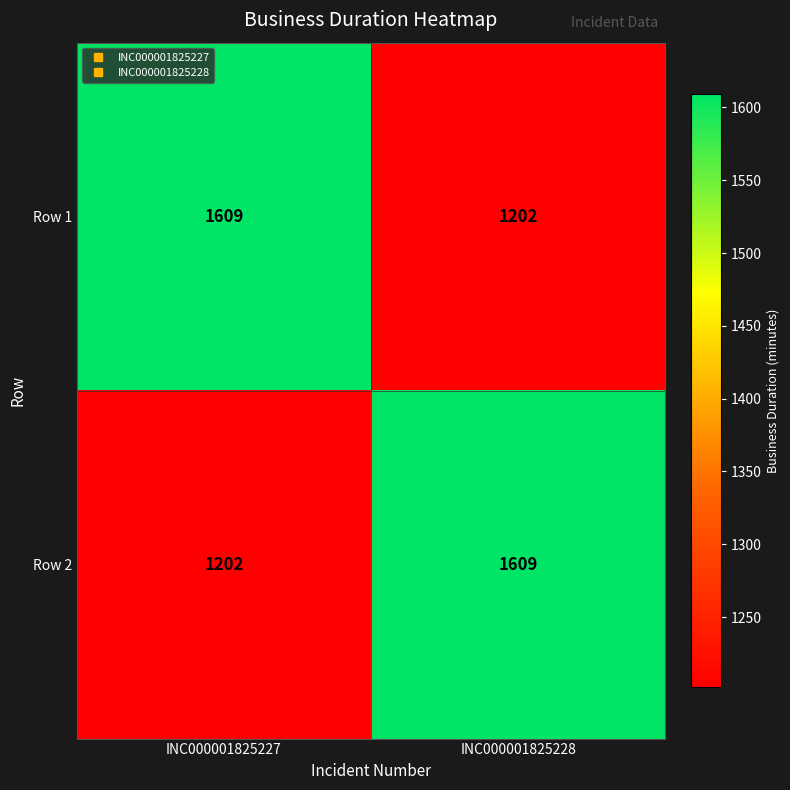

The value of Row 2 at INC000001825228 is 1609. True or false?

True